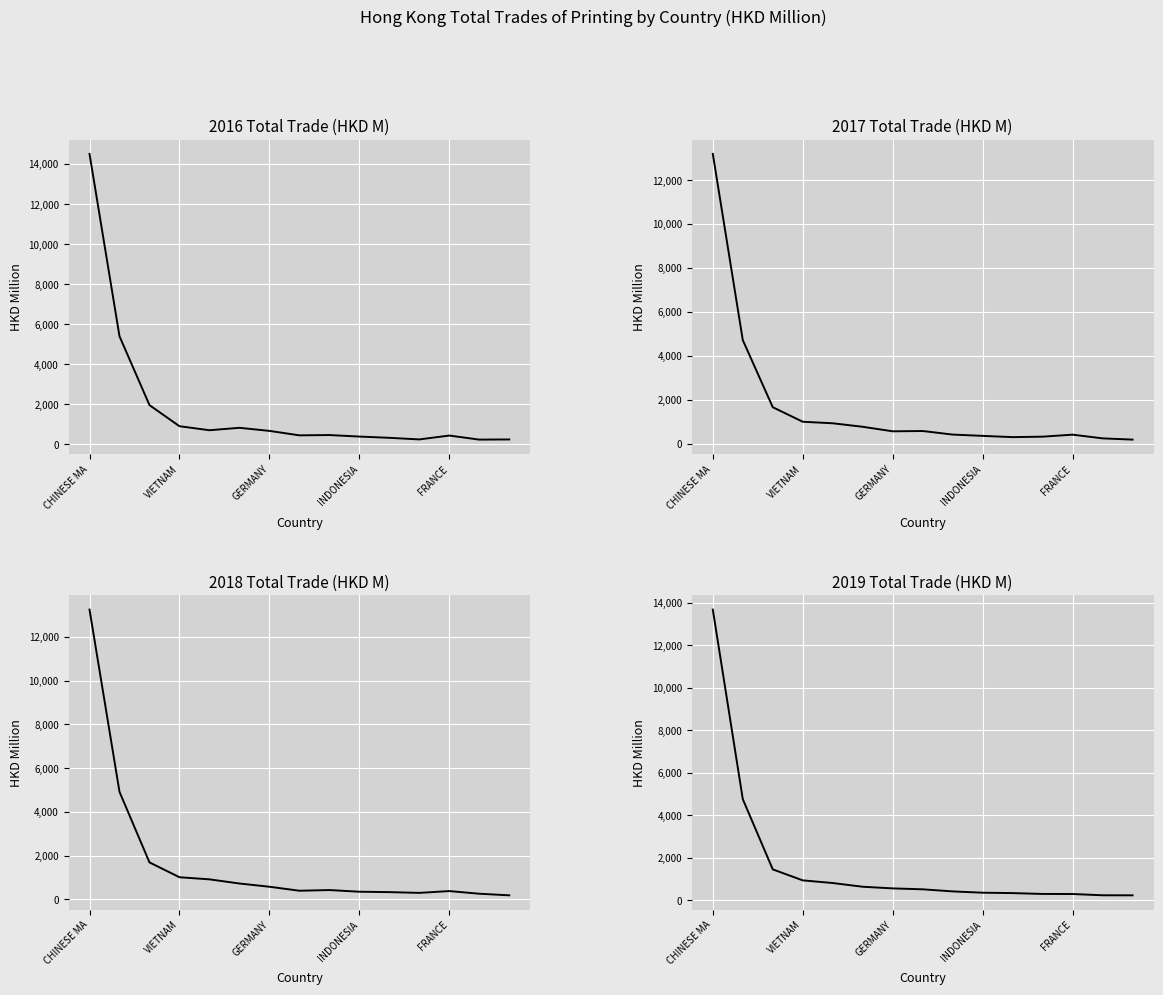

What are all the series names shown in the legend?

2016 Total Trade (HKD M), 2017 Total Trade (HKD M), 2018 Total Trade (HKD M), 2019 Total Trade (HKD M)